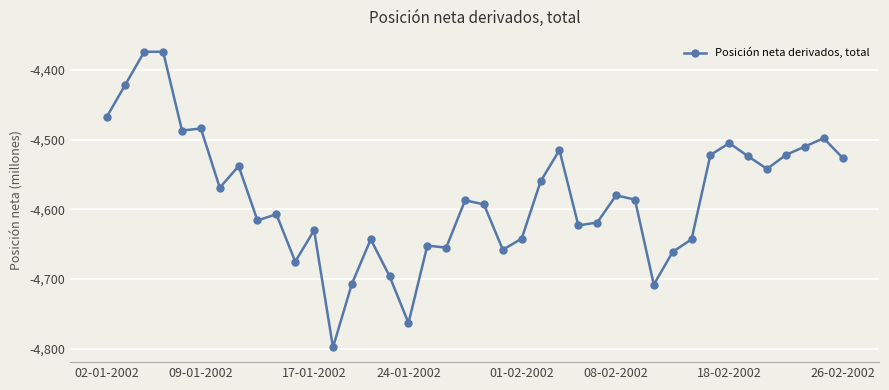

What is the smallest value displayed?

-4798